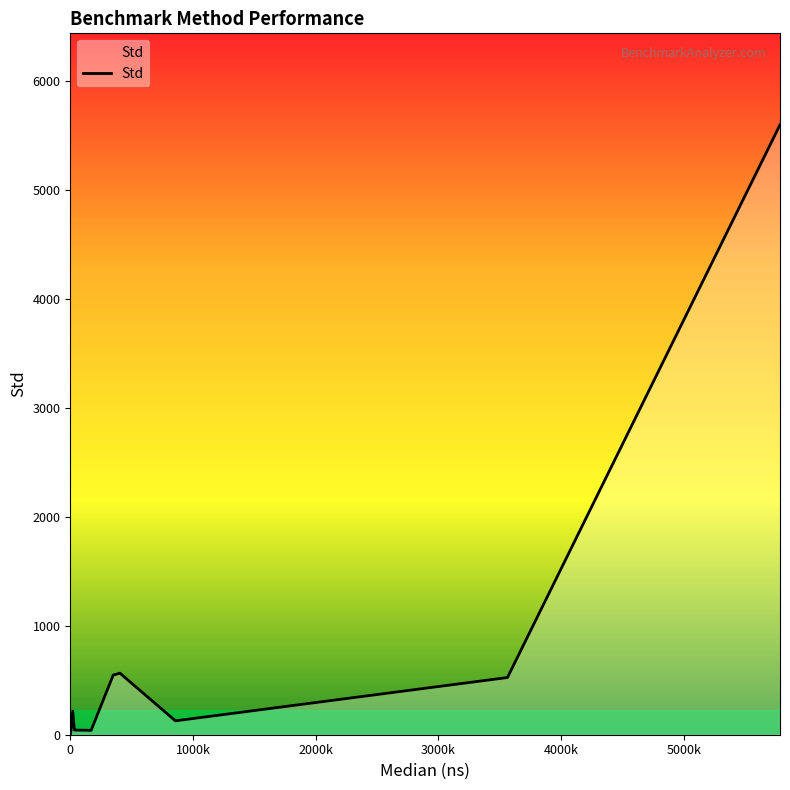

Reading left to right, extract all data points from this chart.

0.0	0.0	0.0	40.0	216.5	43.0	40.0	547.1	564.9	127.5	524.8	5598.3